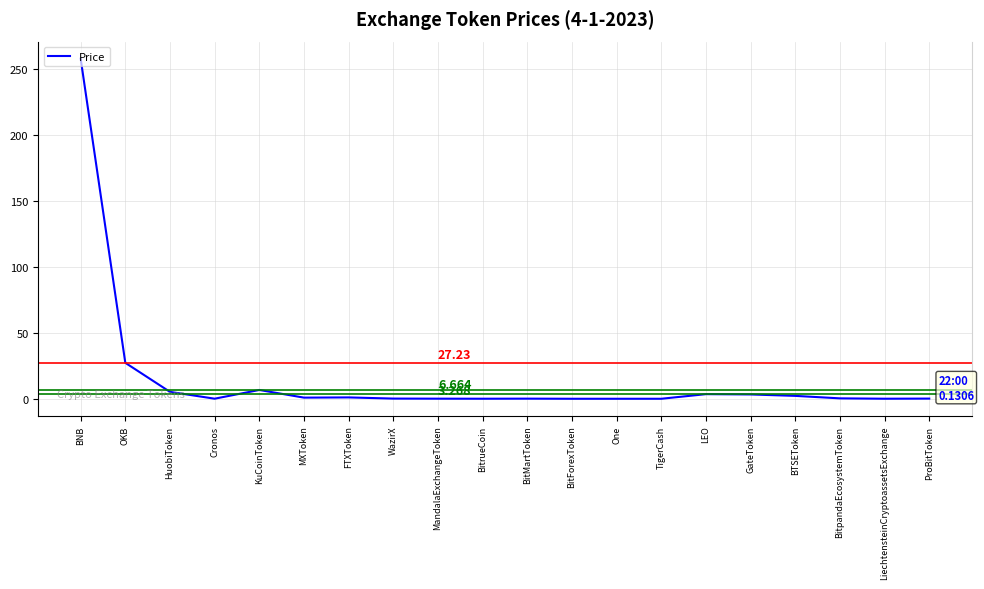

What is the sum of the values at BitpandaEcosystemToken and BitMartToken?

0.4